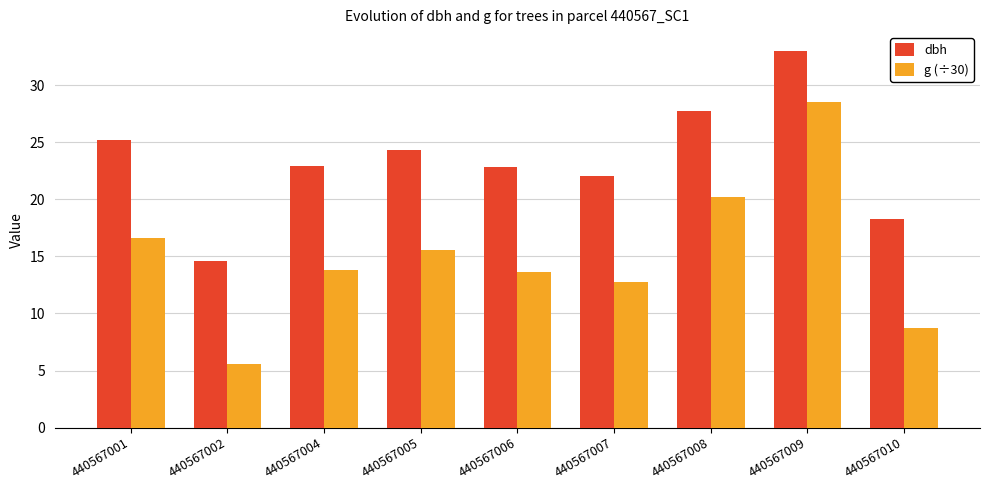

The value of g (÷30) at 440567006 is 24.3. True or false?

False